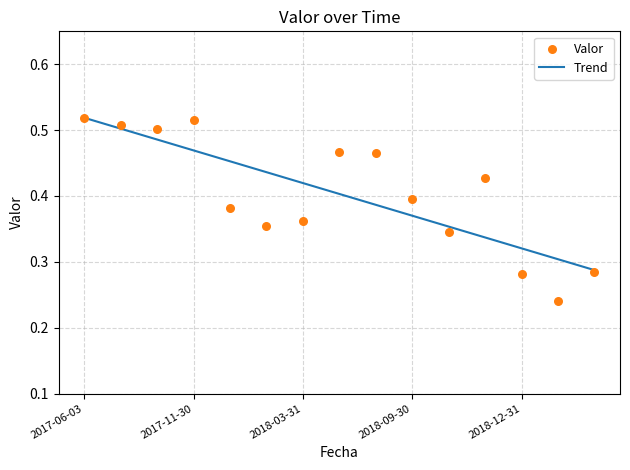

Which series contains the highest Y value?

Trend